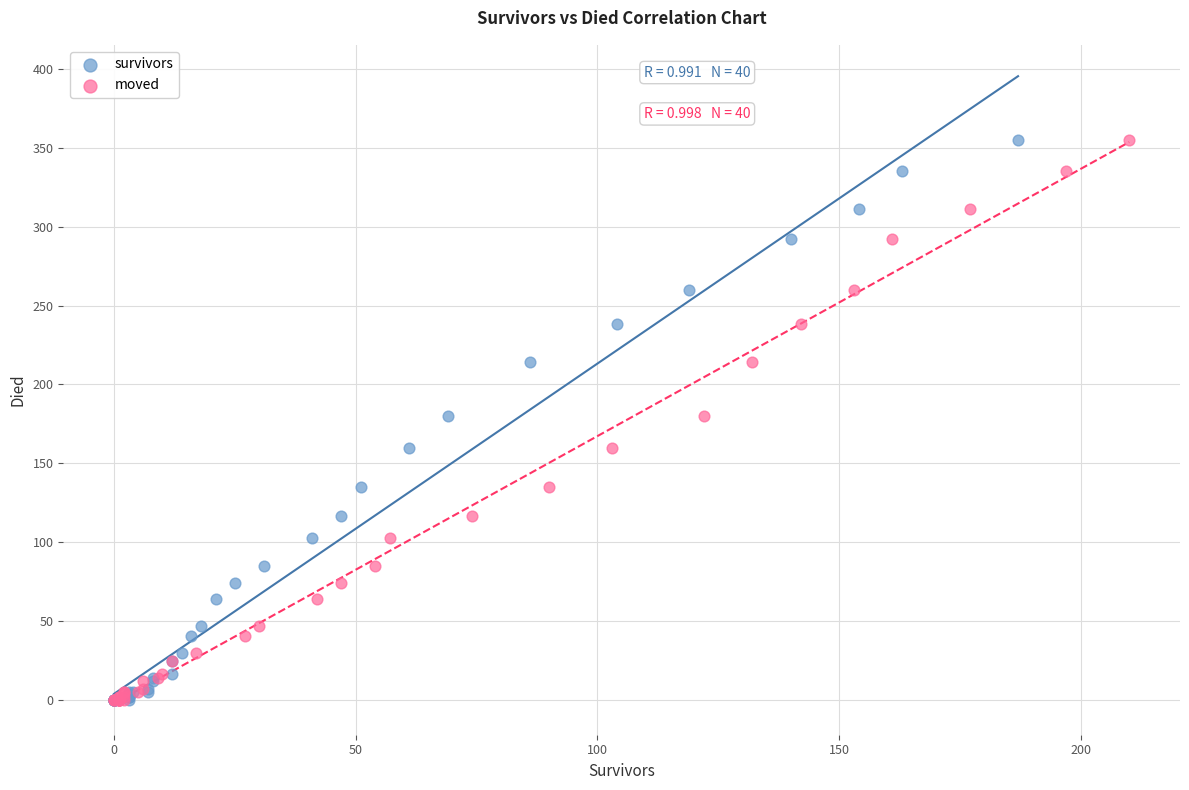

What are all the series names shown in the legend?

survivors, moved